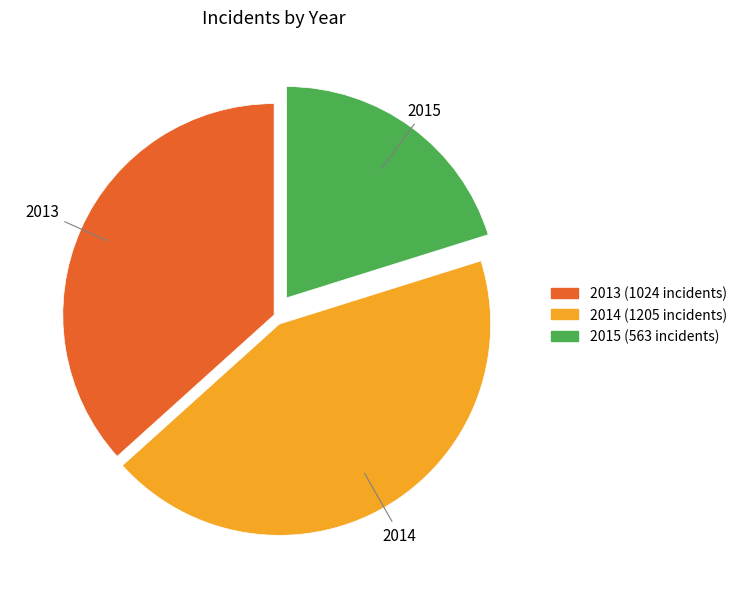

Is there any slice that represents more than half of the pie?

No